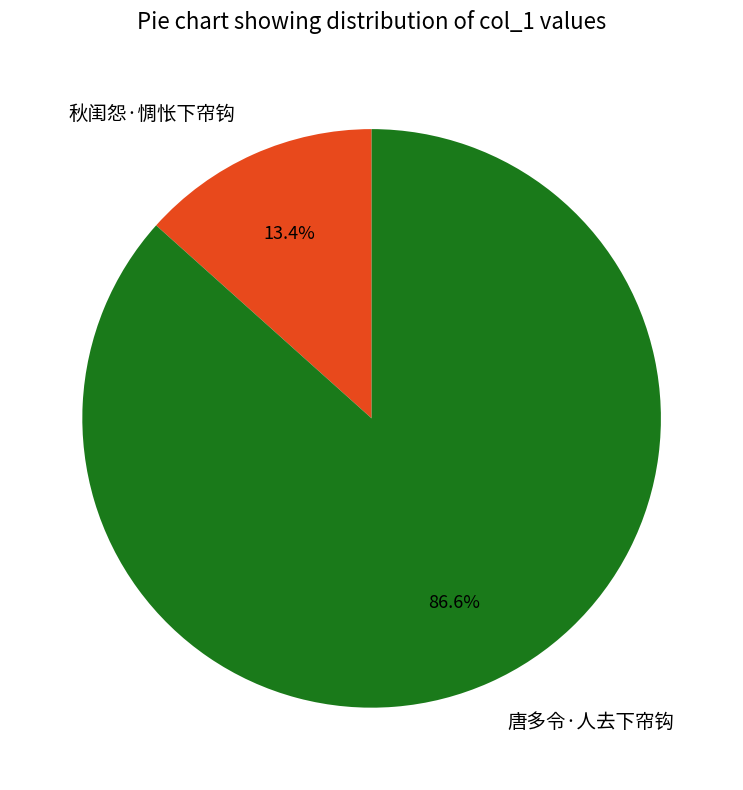

Is 唐多令·人去下帘钩 the majority of the pie?

Yes